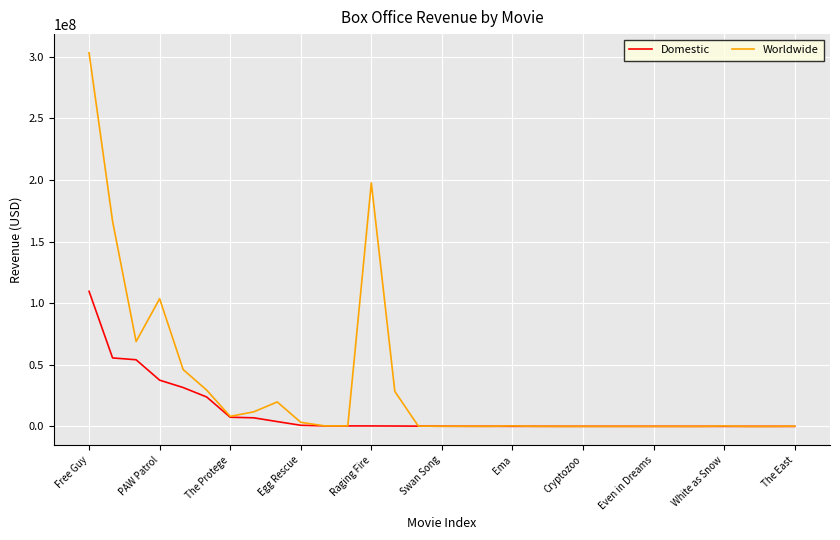

How many categories are shown in the chart?

31